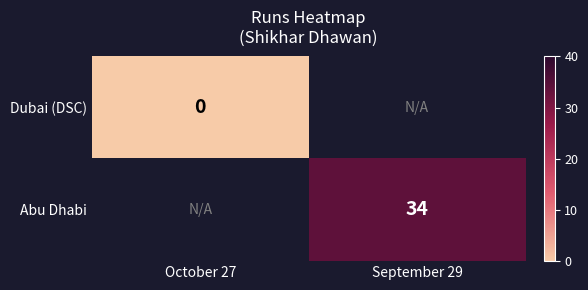

Is the value of Dubai (DSC) at October 27 greater than the value of Abu Dhabi at September 29?

No